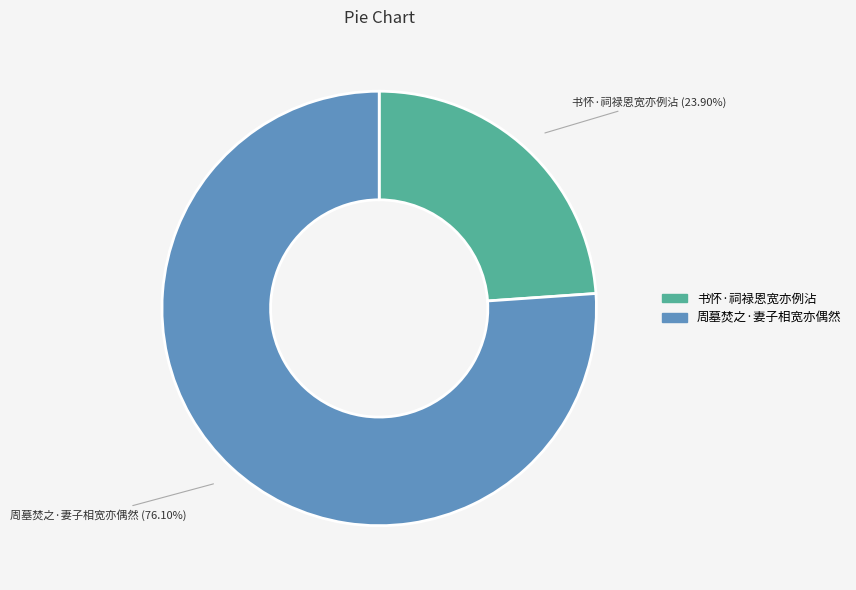

Rank the categories by value from highest to lowest.

周墓焚之·妻子相宽亦偶然, 书怀·祠禄恩宽亦例沾